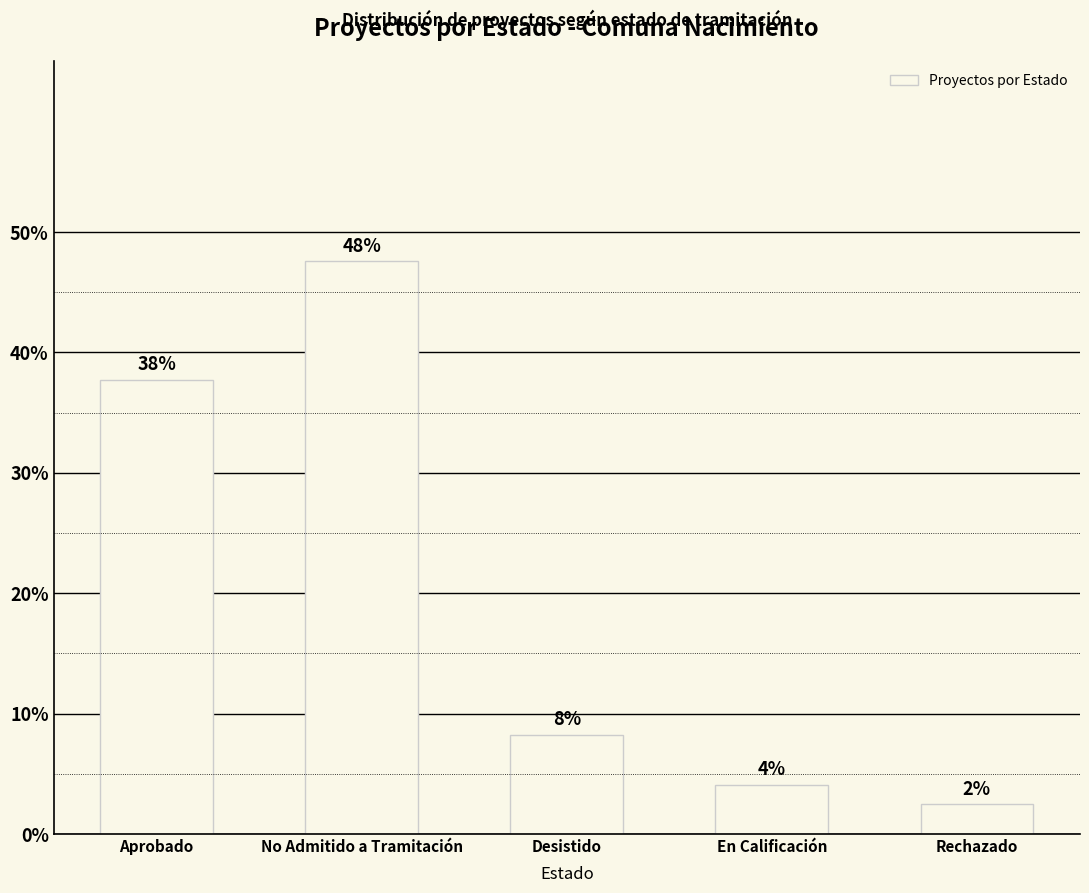

Reading left to right, transcribe all the data shown in this chart.

Aprobado=0.4	No Admitido a Tramitación=0.5	Desistido=0.1	En Calificación=0.0	Rechazado=0.0